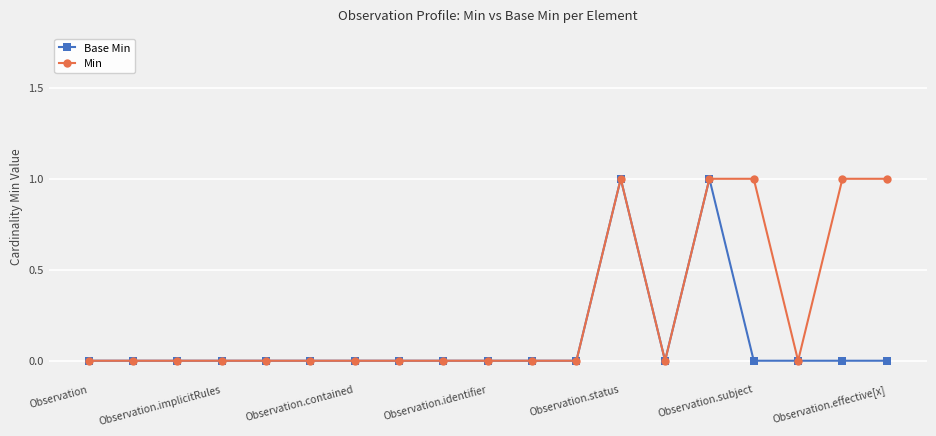

Rank the series by their average value, from highest to lowest.

Min, Base Min